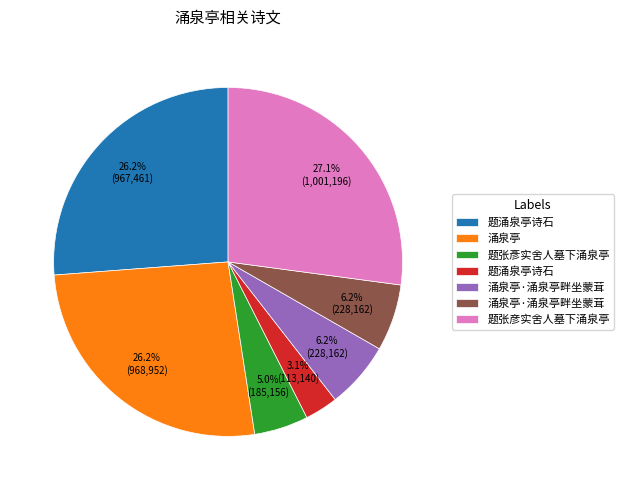

Does any single category account for the majority?

No